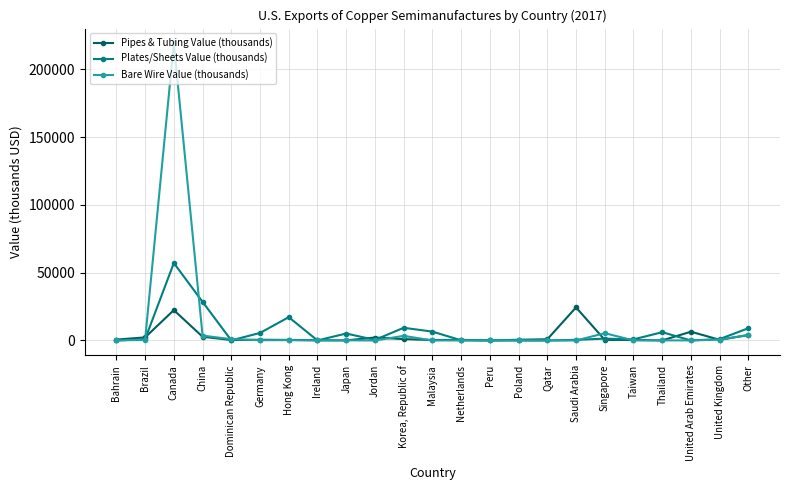

Which series has the largest total across all categories?

Bare Wire Value (thousands)